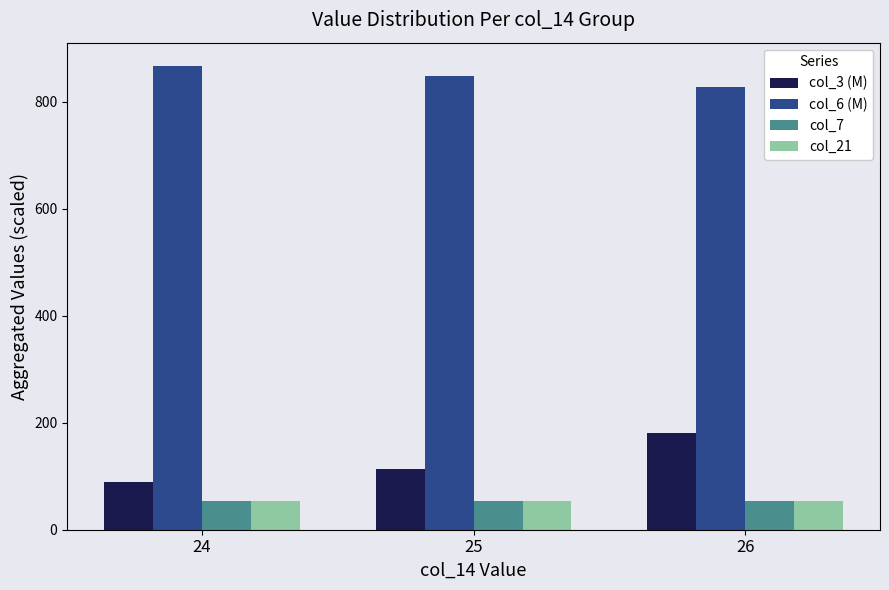

What is the difference between the maximum and minimum values in the col_21 series?

0.3